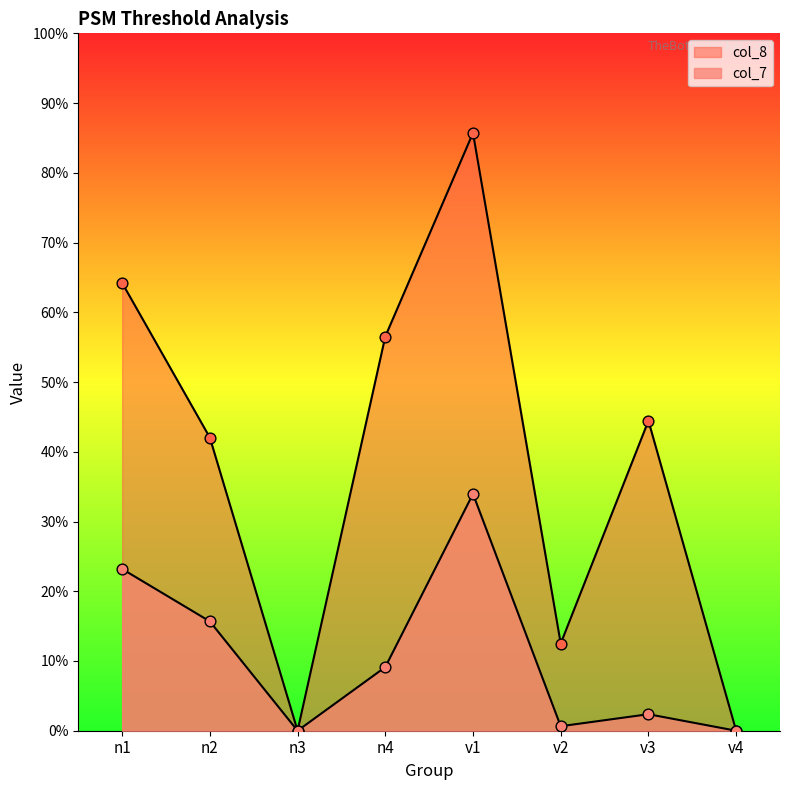

Which series contains the highest Y value?

col_8